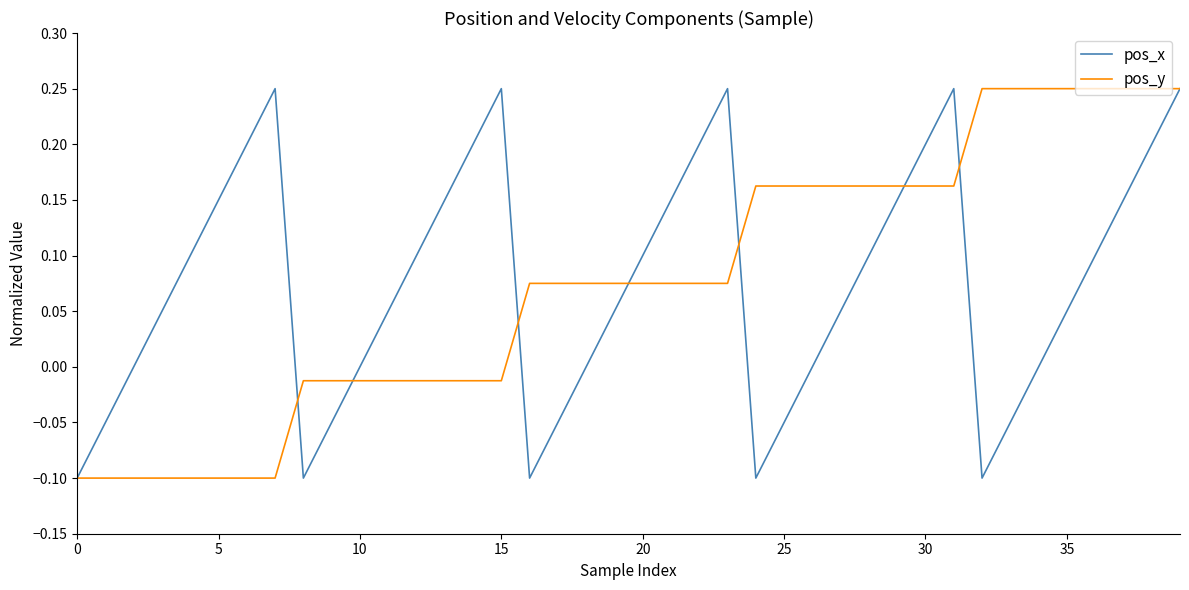

True or false: pos_y and pos_x intersect in this chart.

True